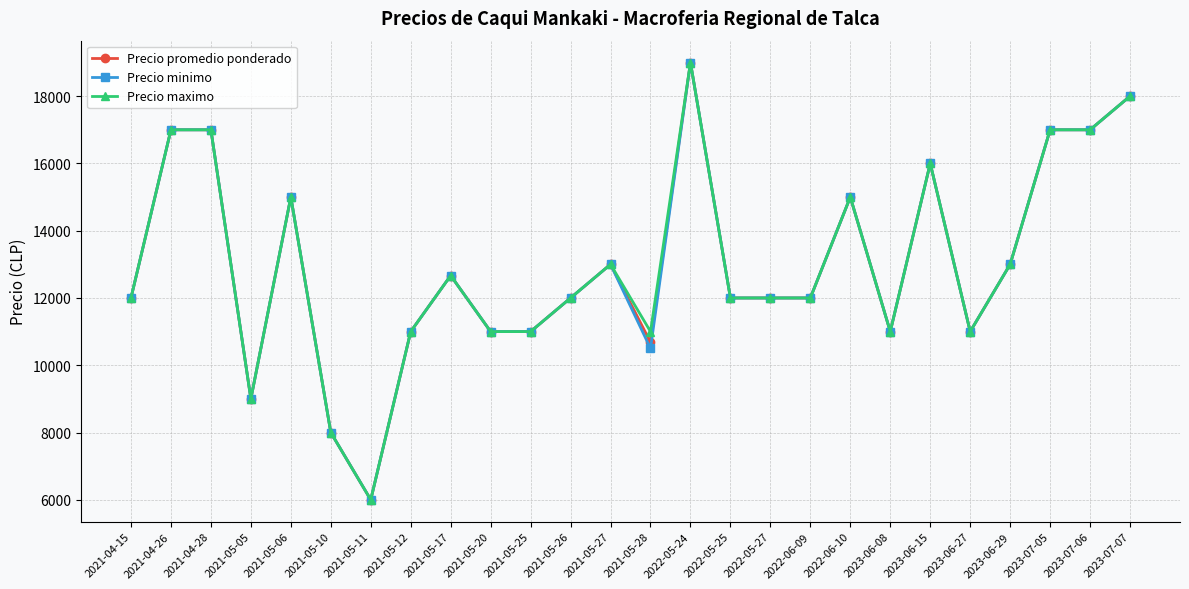

List the series in order of their overall mean, lowest first.

Precio minimo, Precio promedio ponderado, Precio maximo